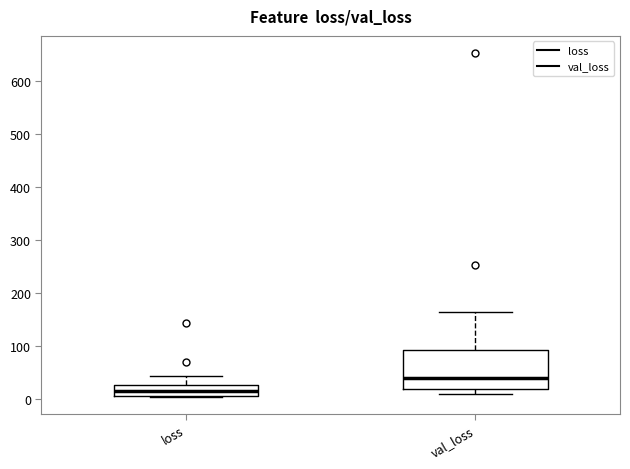

Which box's median line is the lowest?

loss